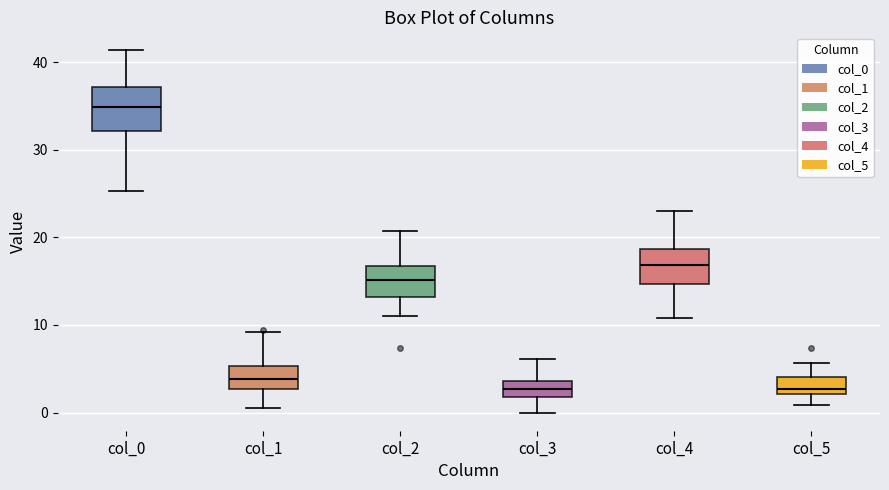

Where does the lower whisker of the box for col_2 end on the y-axis? The values are not printed on the chart, so give them approximately, as read against the axis.

11